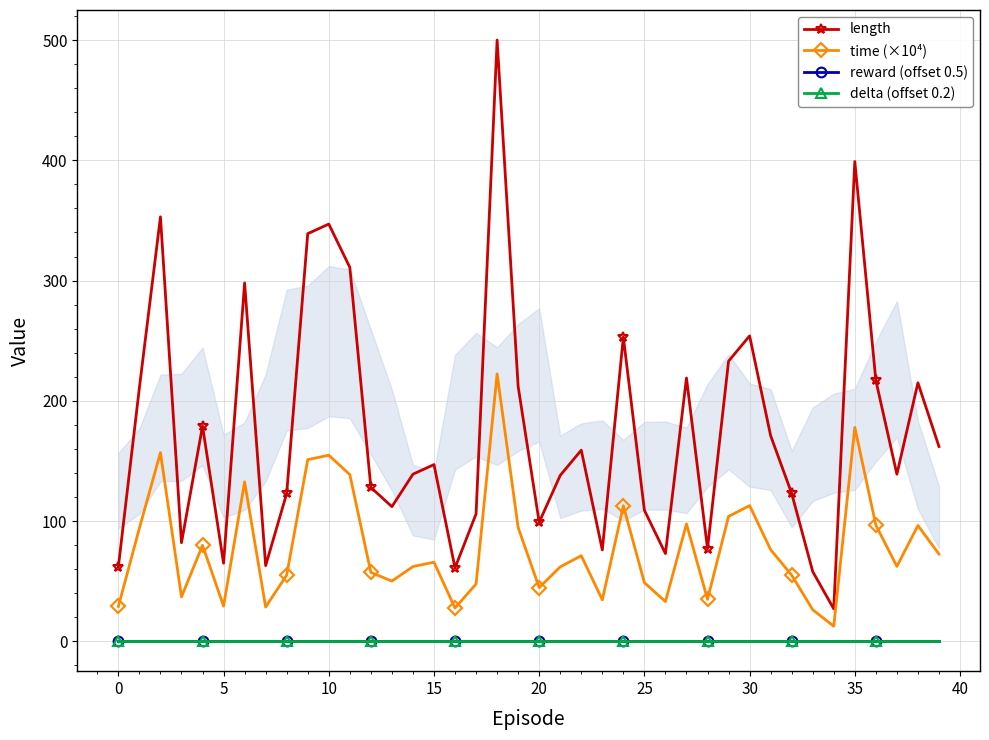

True or false: time (×10⁴) and length cross at least once.

False